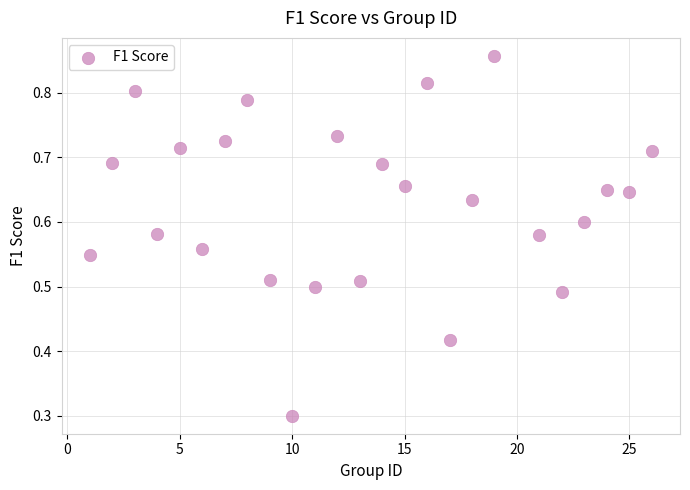

What is the range of X values (max minus min)?

25.0